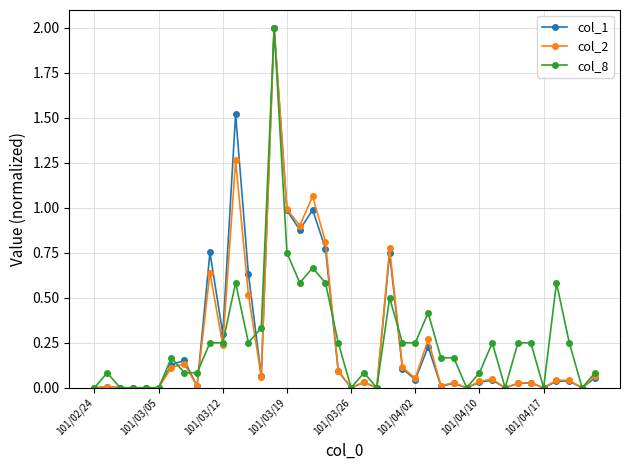

True or false: col_1 has more than 0 points higher than both neighbors.

True